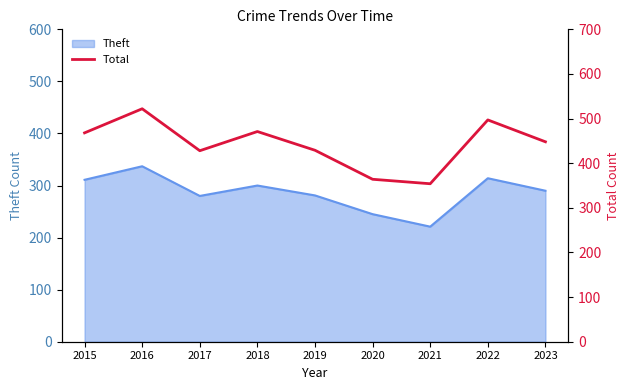

Which label corresponds to the largest value in the chart?

2016